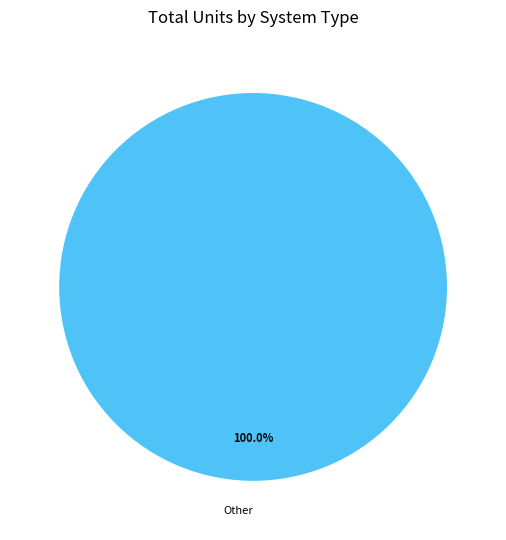

Does any single category account for the majority?

Yes